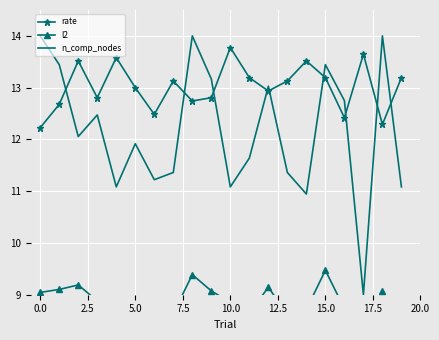

What is the lowest value of the rate series?

12.2